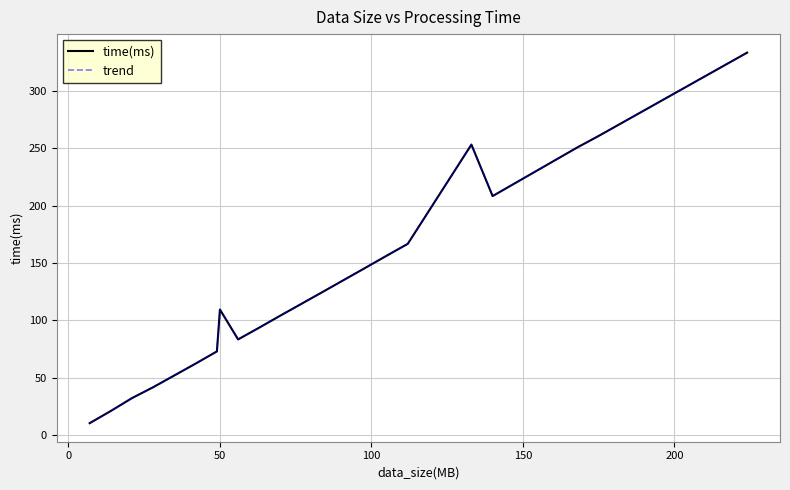

What is the smallest value displayed?

10.5